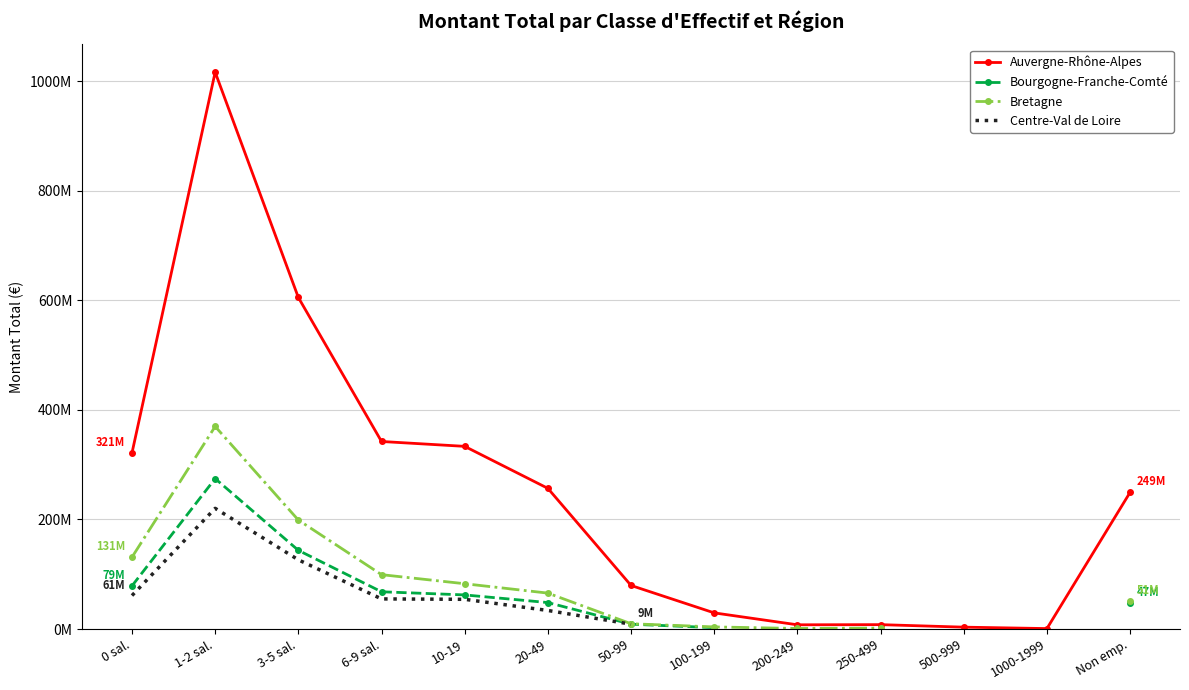

Where does the Bourgogne-Franche-Comté series first go above 78?

0 sal.